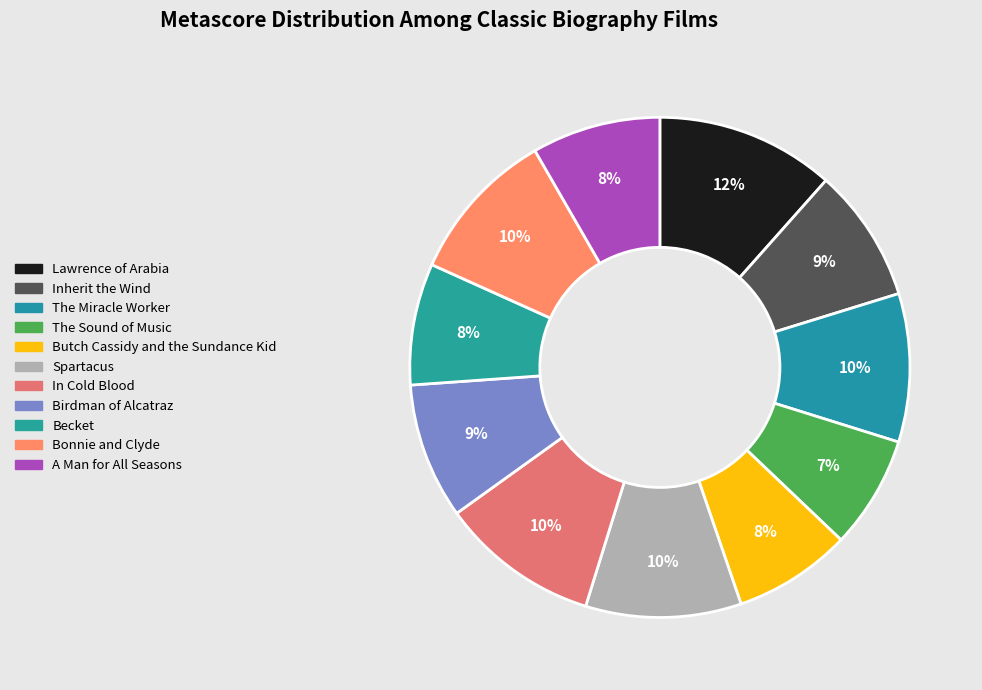

Rank the categories by value from highest to lowest.

Lawrence of Arabia, In Cold Blood, Spartacus, Bonnie and Clyde, The Miracle Worker, Birdman of Alcatraz, Inherit the Wind, A Man for All Seasons, Becket, Butch Cassidy and the Sundance Kid, The Sound of Music